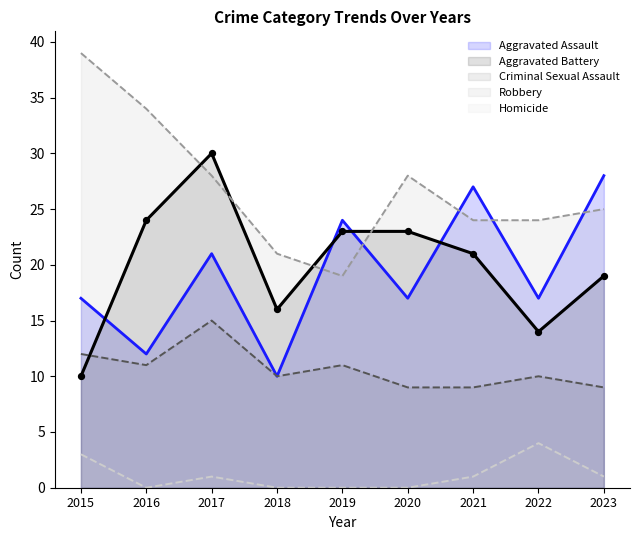

Is the value of Aggravated Battery at 2022 greater than the value of Robbery at 2021?

No